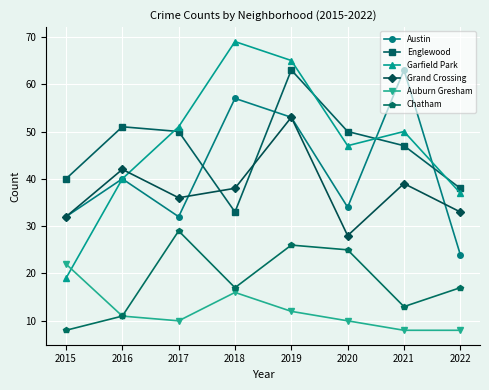

True or false: Englewood and Auburn Gresham intersect in this chart.

False